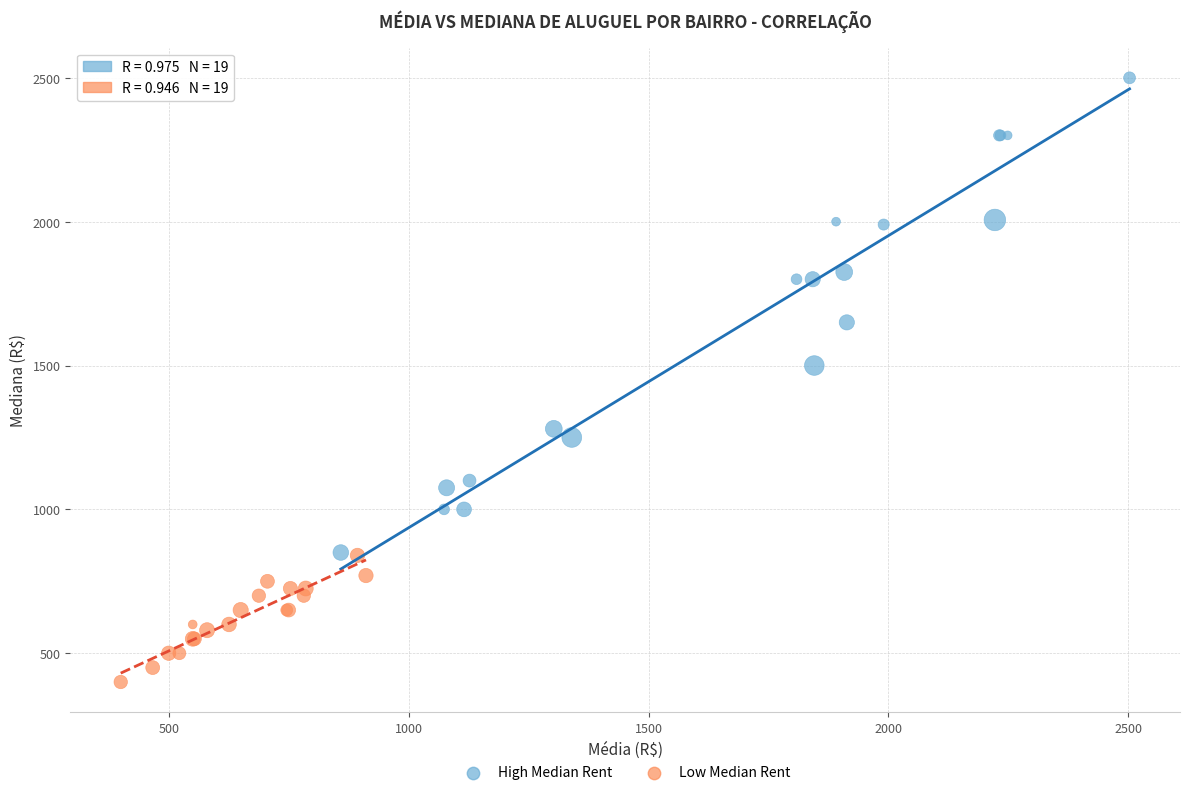

Which series reaches the maximum Y coordinate?

High Median Rent